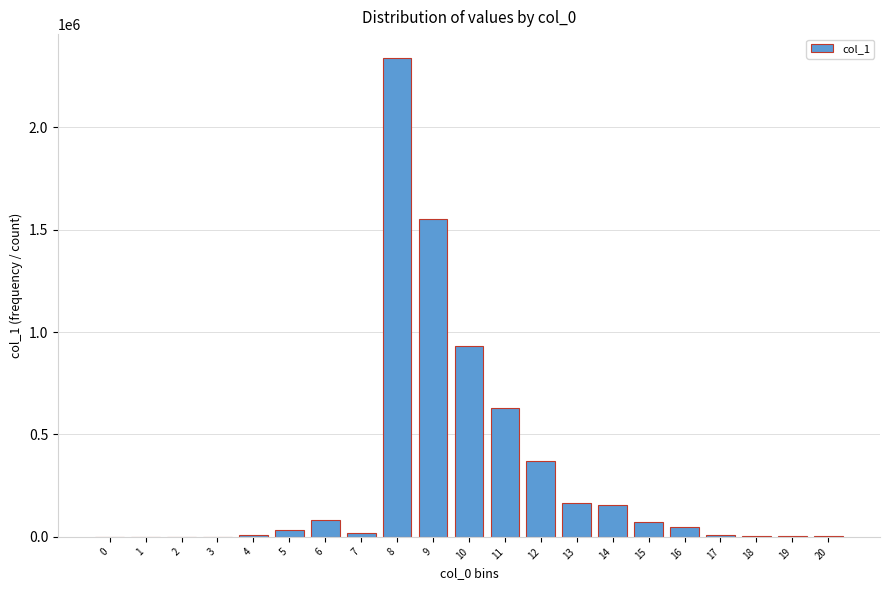

What is the sum of all values?

6428632